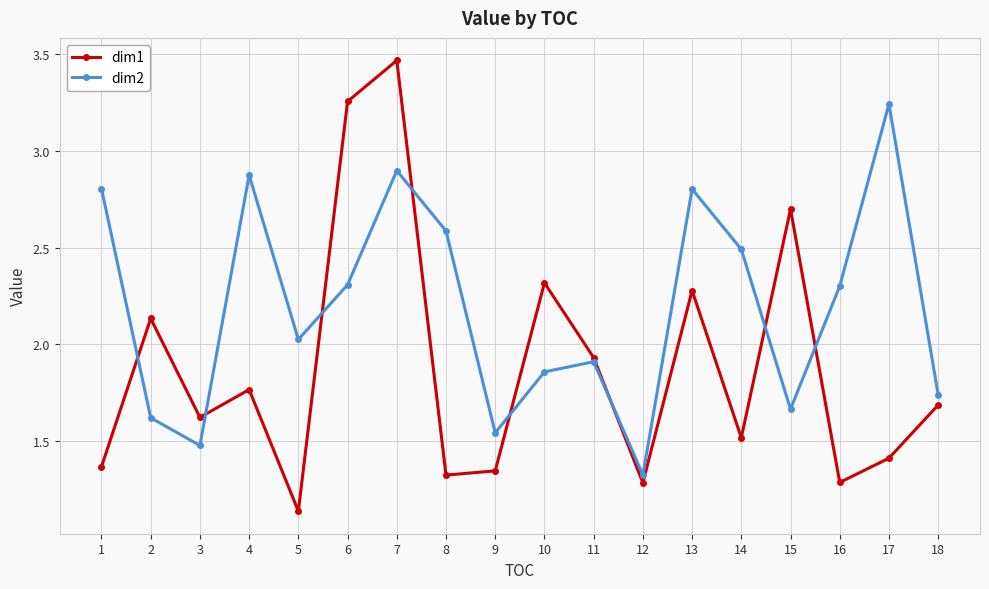

The dim1 series shows 0.9 at 10. True or false?

False